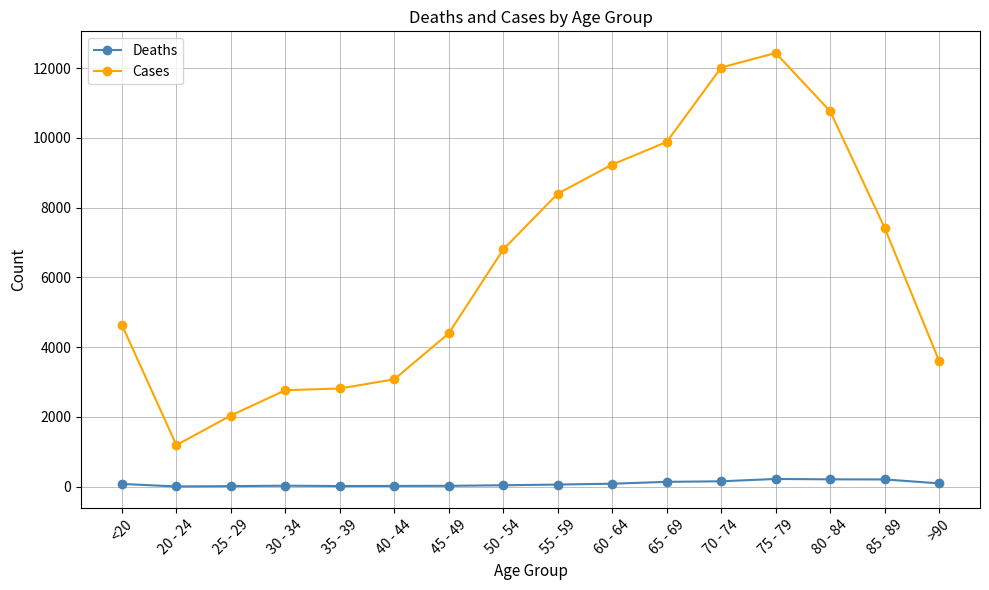

What is the smallest value displayed?

5